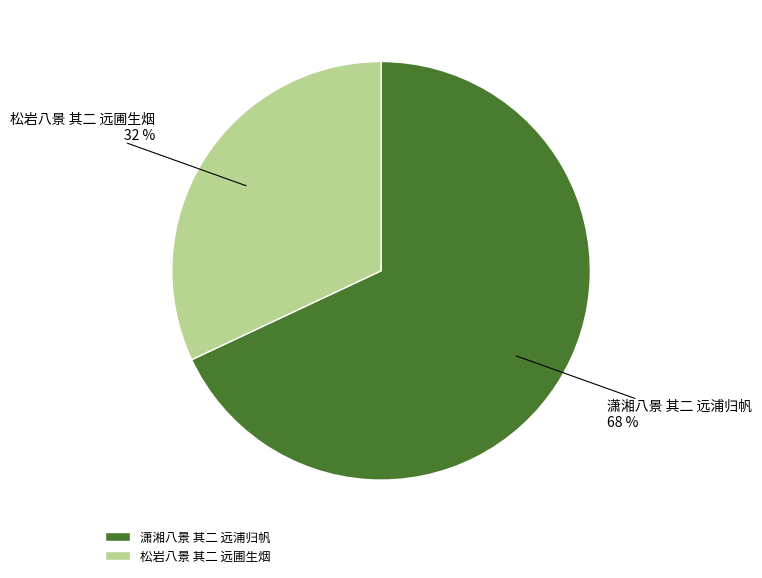

Count the number of slices in the pie.

2